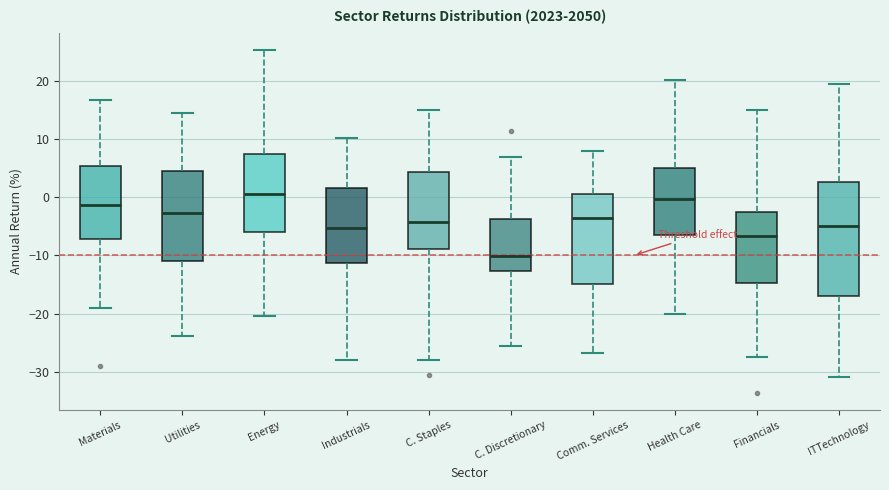

Reading left to right, read every box against the y-axis: the position of its median line, the range the box covers, and the ends of its whiskers. The values are not printed on the chart, so give them approximately, as read against the axis.

Materials: median -1, box -7 to 5, whiskers -19 to 17
Utilities: median -3, box -11 to 4, whiskers -24 to 15
Energy: median 1, box -6 to 7, whiskers -20 to 25
Industrials: median -5, box -11 to 2, whiskers -28 to 10
C. Staples: median -4, box -9 to 4, whiskers -28 to 15
C. Discretionary: median -10, box -13 to -4, whiskers -26 to 7
Comm. Services: median -4, box -15 to 1, whiskers -27 to 8
Health Care: median 0, box -6 to 5, whiskers -20 to 20
Financials: median -7, box -15 to -3, whiskers -27 to 15
ITTechnology: median -5, box -17 to 3, whiskers -31 to 19